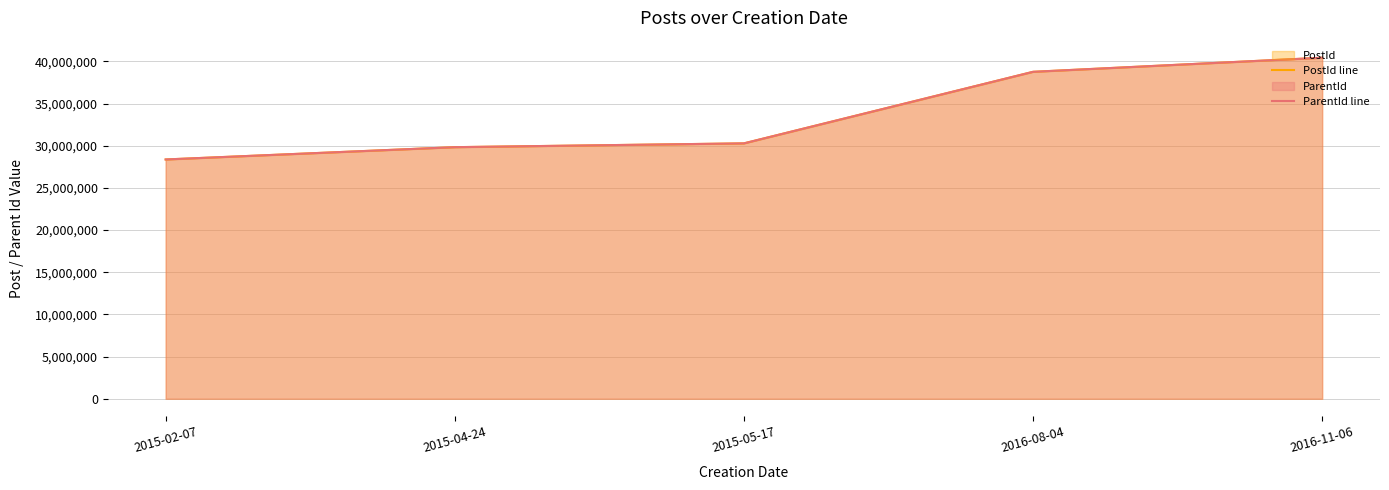

True or false: ParentId line has a value of 40446283 at 2016-11-06.

True